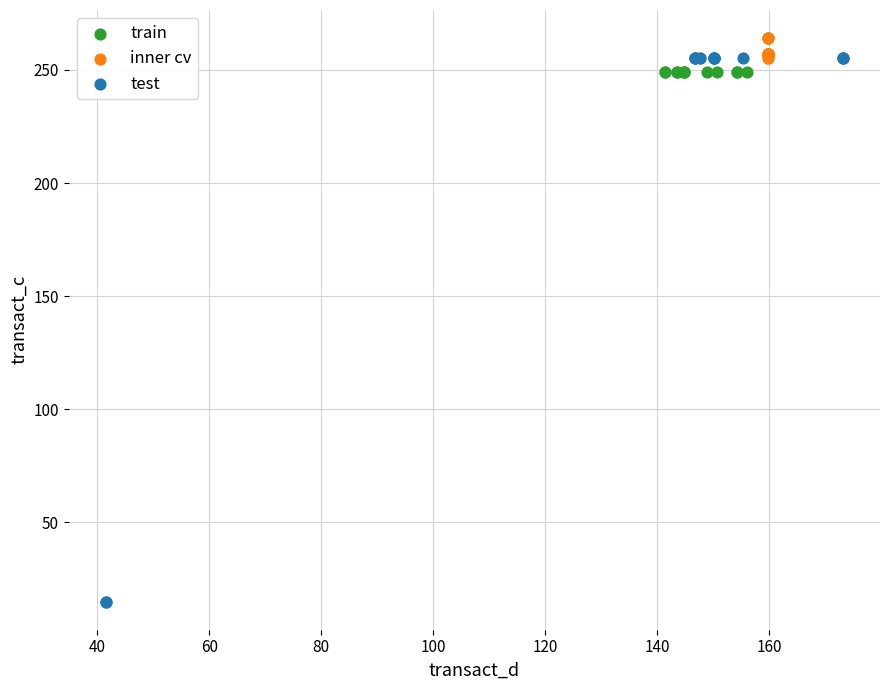

Which series has the widest spread of Y values?

test